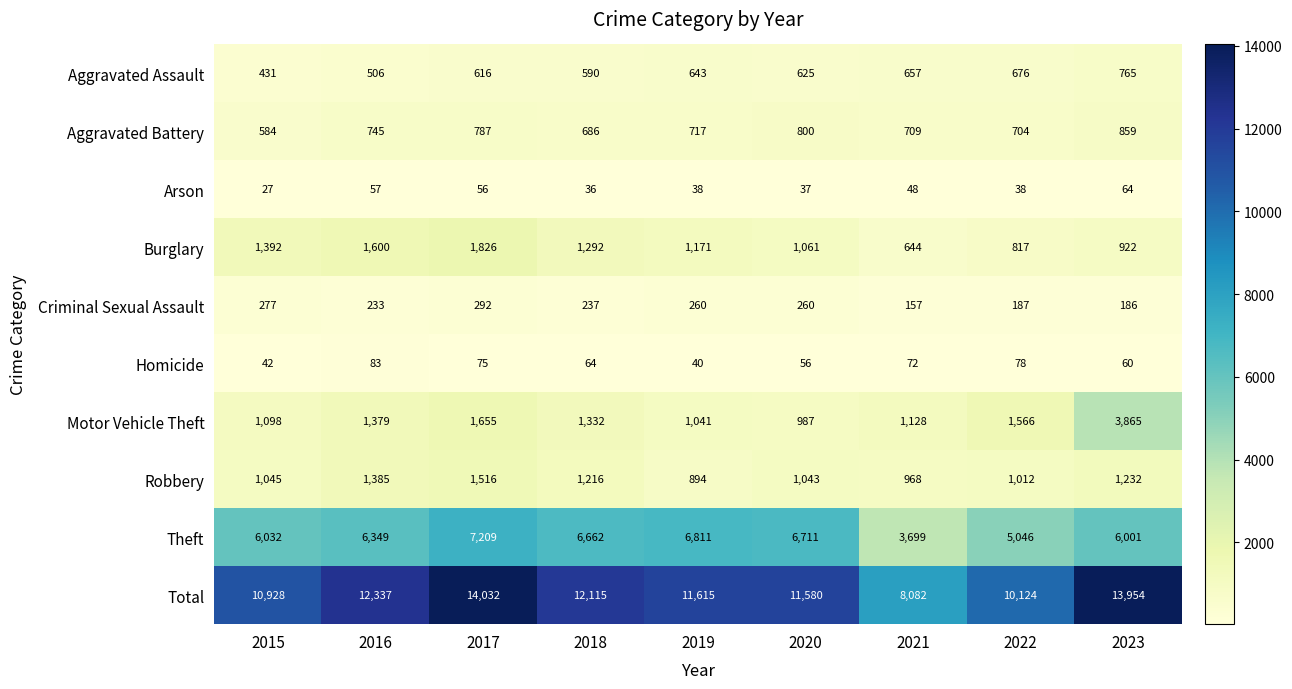

What is the sum of the Total values at 2018 and 2015?

23043